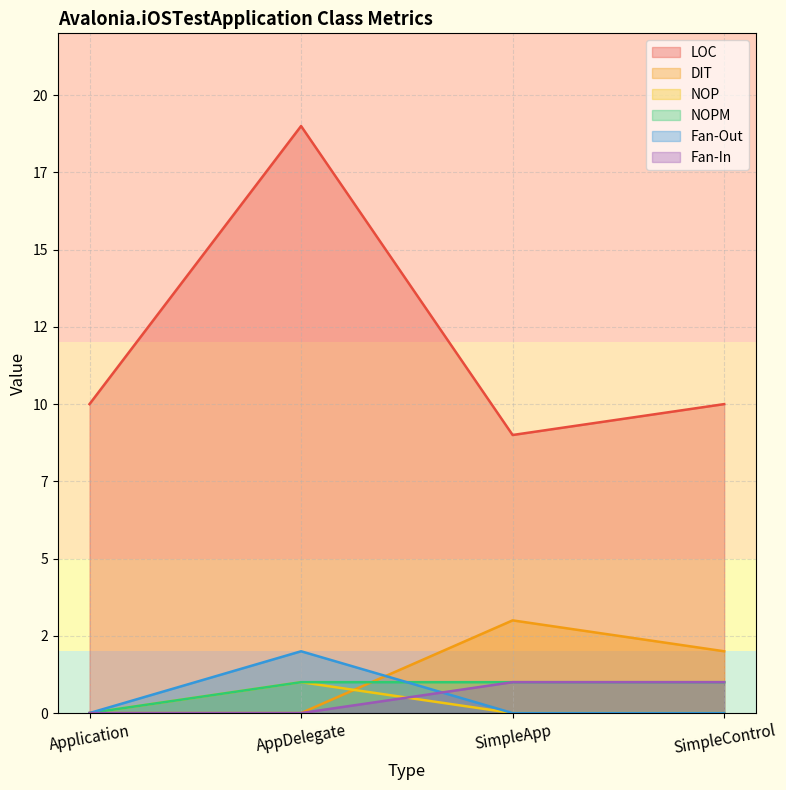

True or false: NOP has a value of 0 at SimpleApp.

True